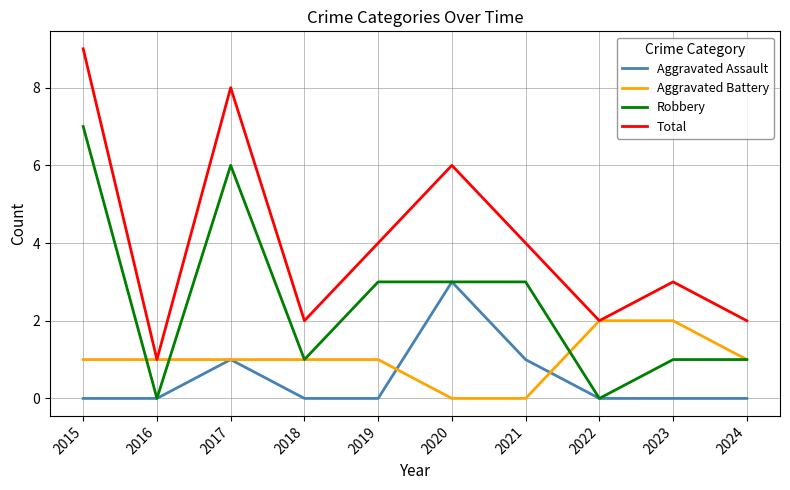

How many series are shown in this chart?

4